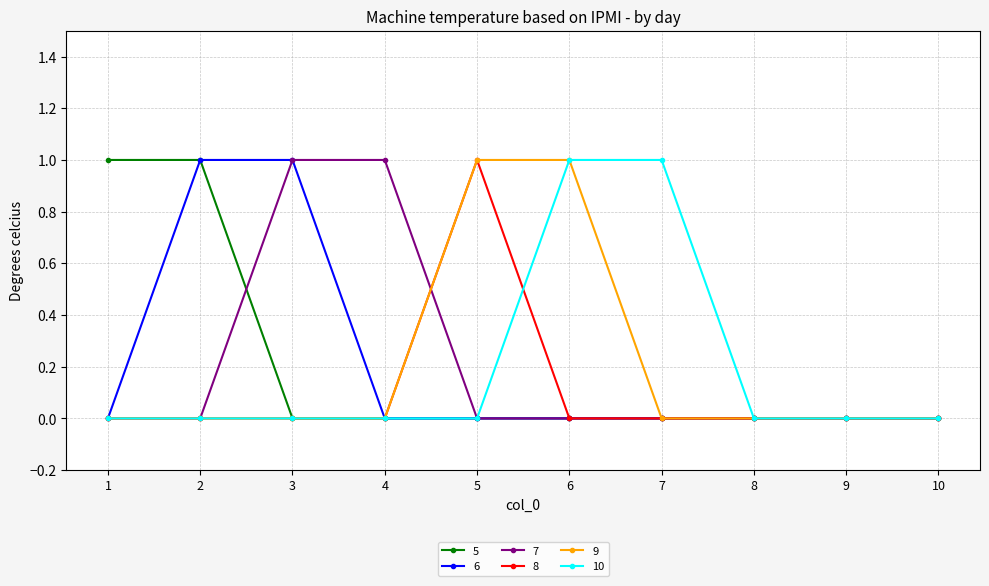

Reading left to right, extract all data points from this chart.

5: 1=1	2=1	3=0	4=0	5=0	6=0	7=0	8=0	9=0	10=0
6: 1=0	2=1	3=1	4=0	5=0	6=0	7=0	8=0	9=0	10=0
7: 1=0	2=0	3=1	4=1	5=0	6=0	7=0	8=0	9=0	10=0
8: 1=0	2=0	3=0	4=0	5=1	6=0	7=0	8=0	9=0	10=0
9: 1=0	2=0	3=0	4=0	5=1	6=1	7=0	8=0	9=0	10=0
10: 1=0	2=0	3=0	4=0	5=0	6=1	7=1	8=0	9=0	10=0